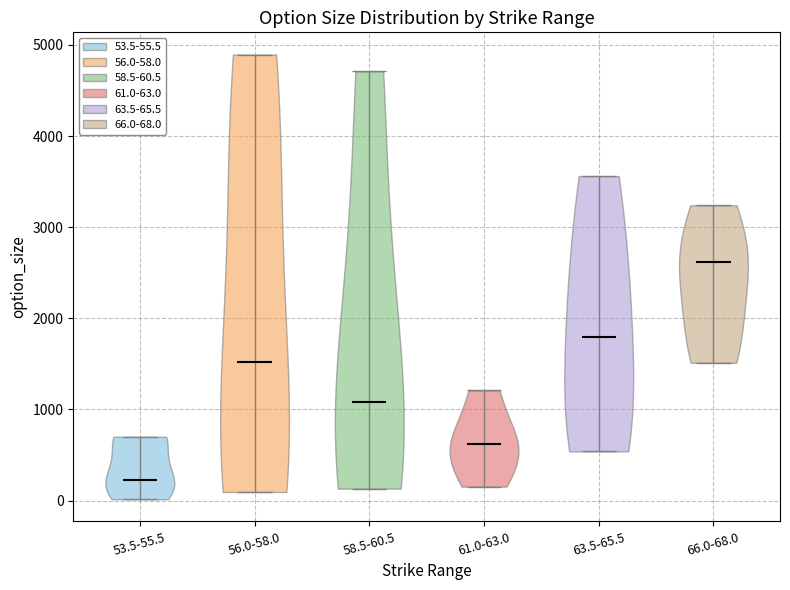

What is the lowest point the violin for 63.5-65.5 reaches on the y-axis? The values are not printed on the chart, so give them approximately, as read against the axis.

500